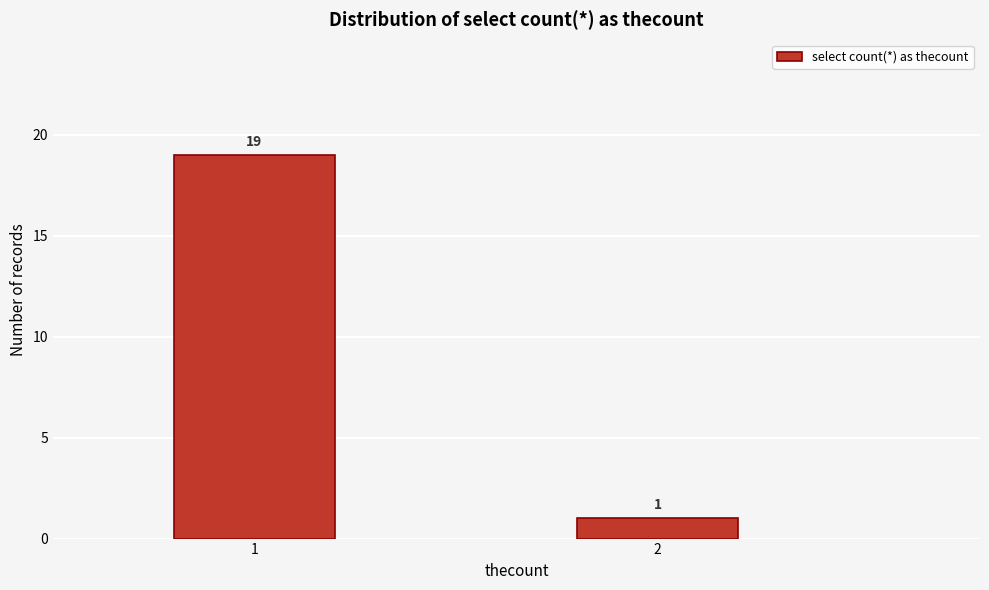

Reading left to right, transcribe all the data shown in this chart.

19	1